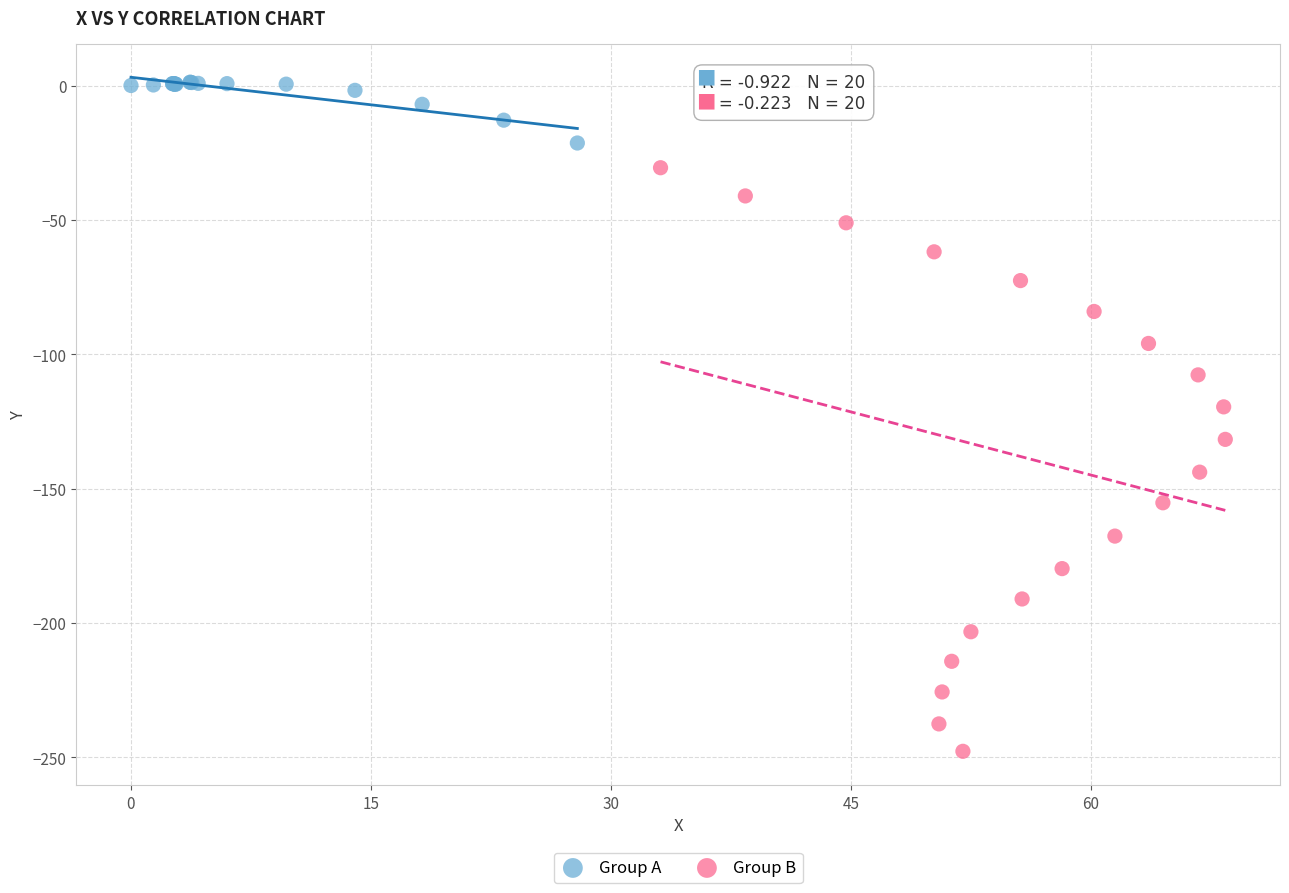

Which series has the largest Y range (max minus min)?

Group B